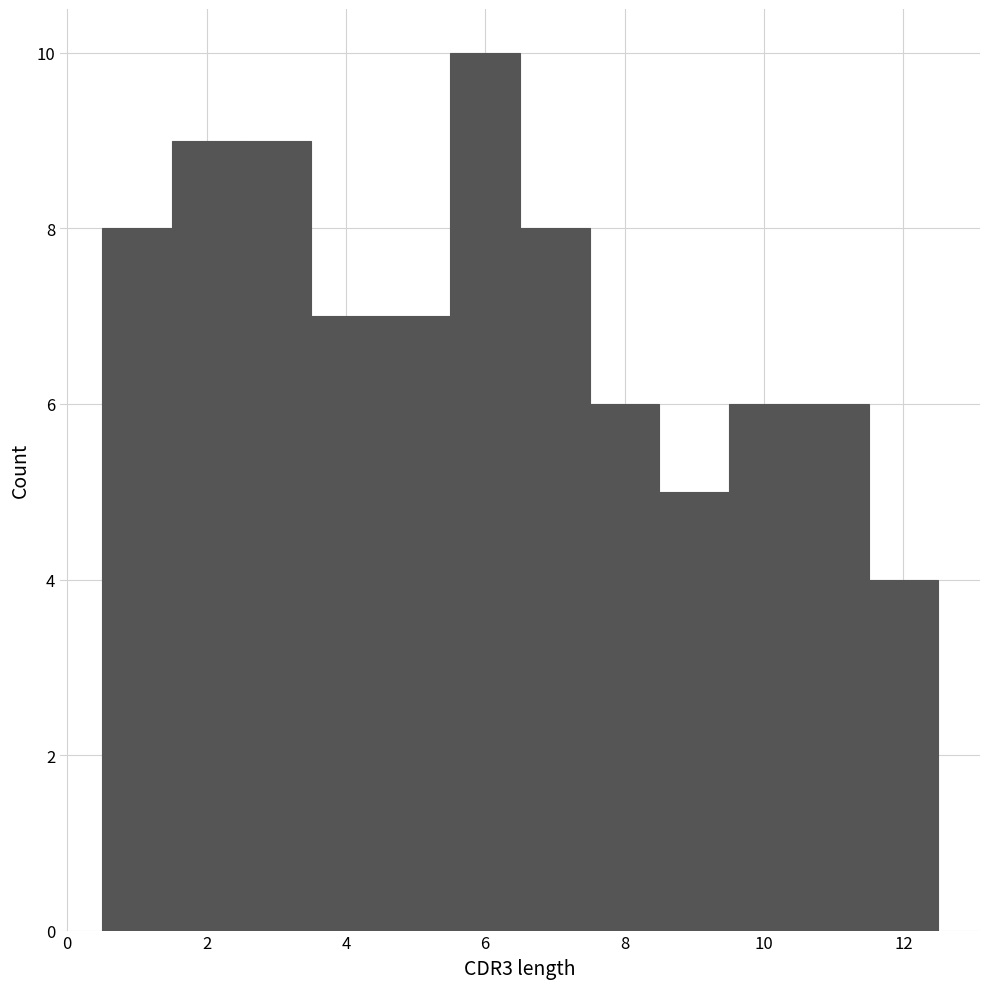

What is the height of the bar covering 3.5 to 4.5 on the x-axis? Neither the bar edges nor the heights are printed on the chart, so give them approximately, as read against the axes.

7